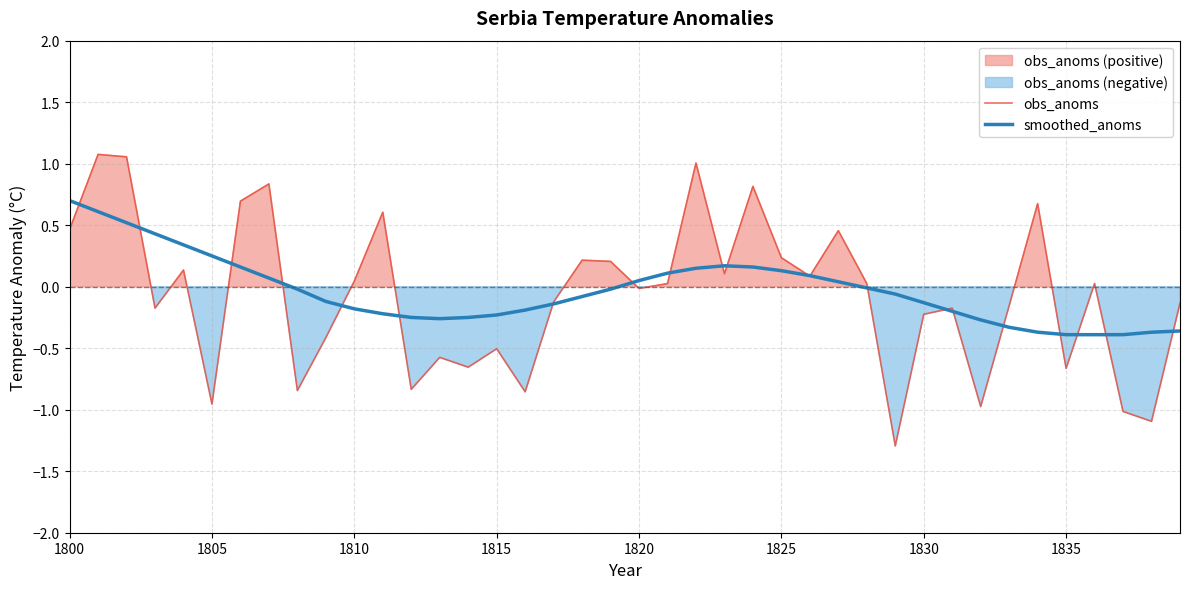

What is the highest value of the smoothed_anoms series?

0.7